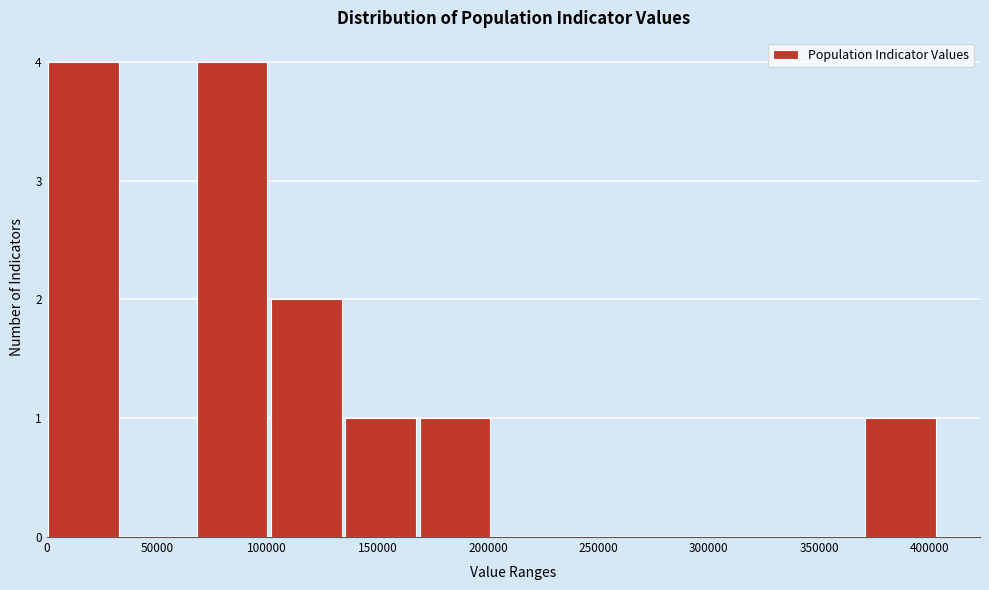

Reading left to right, transcribe this chart: for each bar, give the range it covers on the x-axis and its height. Neither the bar edges nor the heights are printed on the chart, so give them approximately, as read against the axes.

0 to 35000: 4
35000 to 65000: 0
65000 to 100000: 4
100000 to 135000: 2
135000 to 170000: 1
170000 to 200000: 1
200000 to 235000: 0
235000 to 270000: 0
270000 to 305000: 0
305000 to 335000: 0
335000 to 370000: 0
370000 to 405000: 1